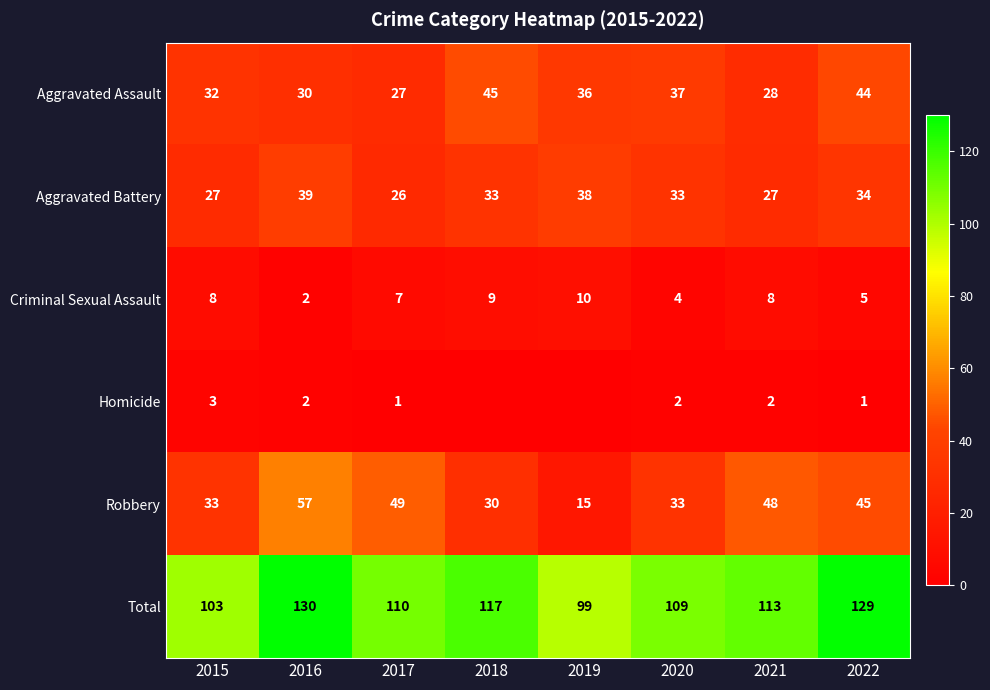

How many data points in Aggravated Battery are above 33?

3